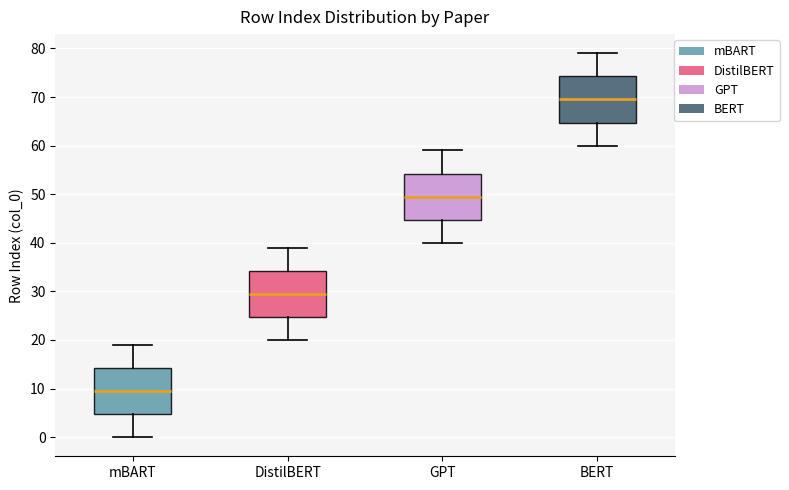

Reading left to right, transcribe this box plot: for each box, give where its median line is, the range the box spans, and where its two whiskers end, as read against the y-axis. The values are not printed on the chart, so give them approximately, as read against the axis.

mBART: median 10, box 5 to 14, whiskers 0 to 19
DistilBERT: median 30, box 25 to 34, whiskers 20 to 39
GPT: median 50, box 45 to 54, whiskers 40 to 59
BERT: median 70, box 65 to 74, whiskers 60 to 79